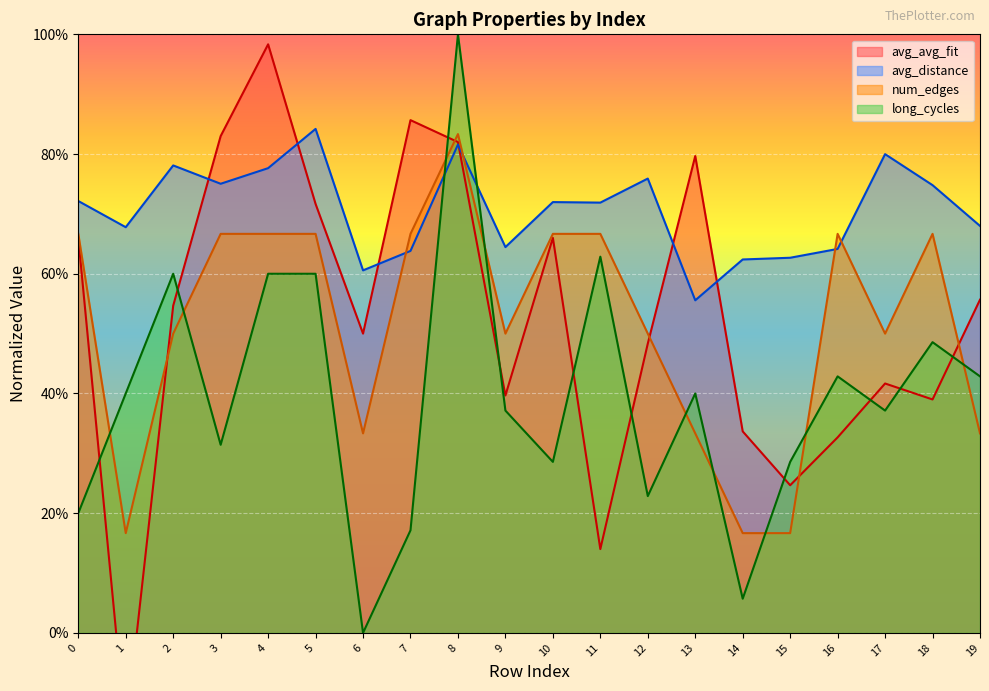

What is the value of the avg_distance point at the 5th from the left?

0.8